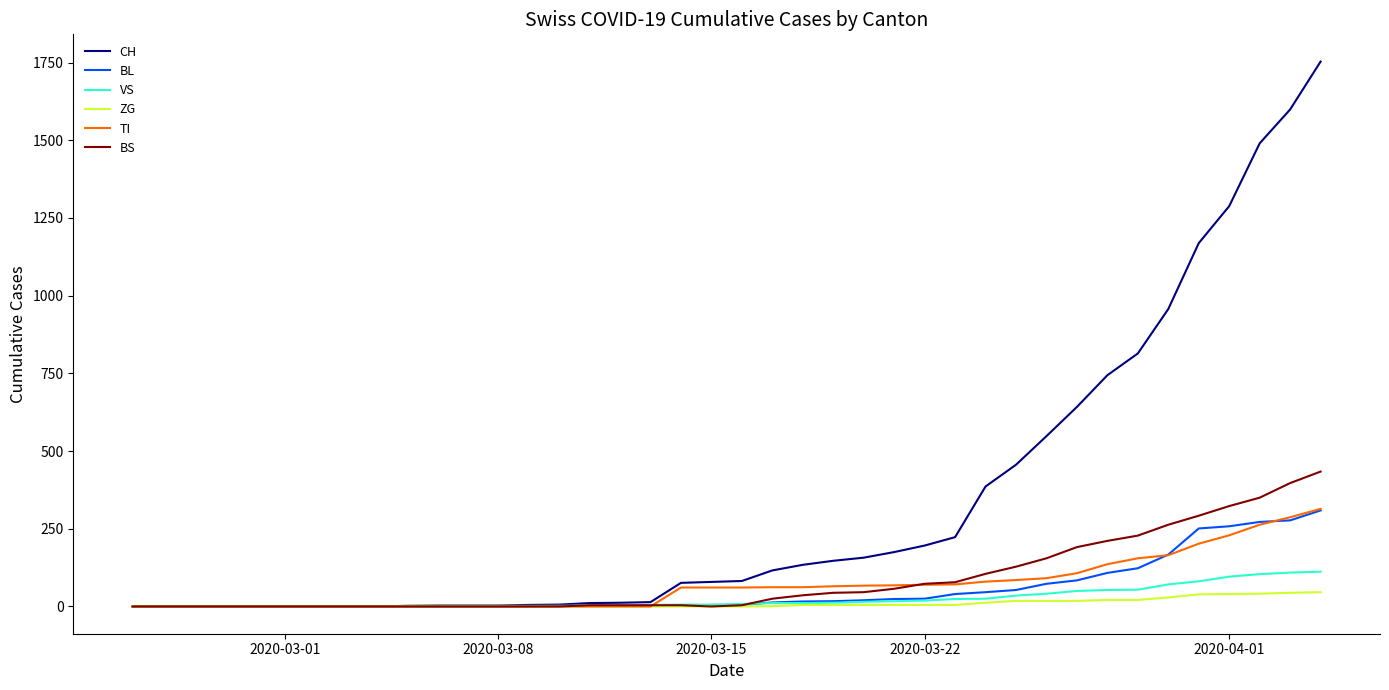

What is the difference between the maximum and minimum values in the BL series?

309